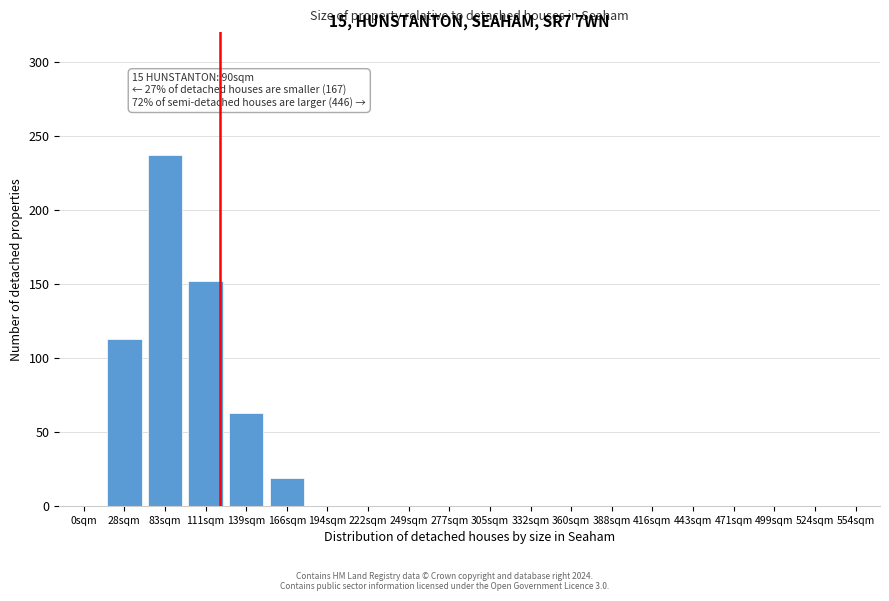

Reading left to right, list all the values displayed in this chart.

0sqm=0	28sqm=113	83sqm=237	111sqm=152	139sqm=63	166sqm=19	194sqm=0	222sqm=0	249sqm=0	277sqm=0	305sqm=0	332sqm=0	360sqm=0	388sqm=0	416sqm=0	443sqm=0	471sqm=0	499sqm=0	524sqm=0	554sqm=0